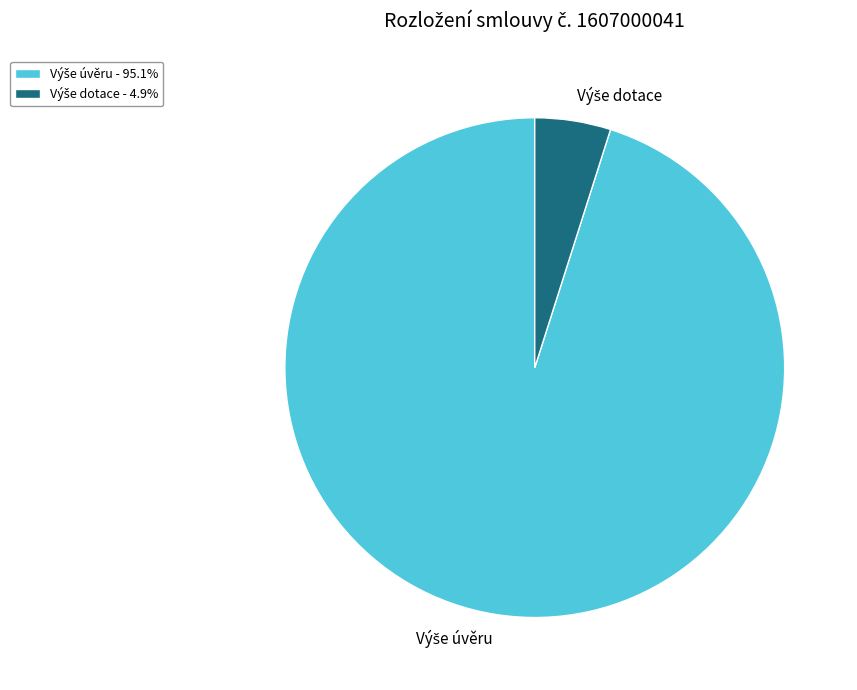

Does any single category account for the majority?

Yes